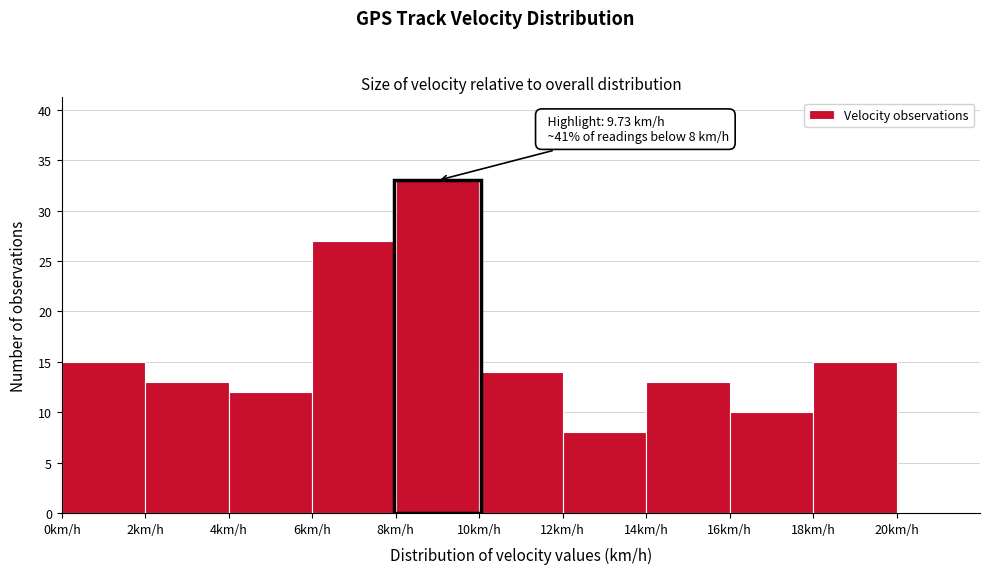

Over which range of the x-axis is the bar tallest?

8 to 10